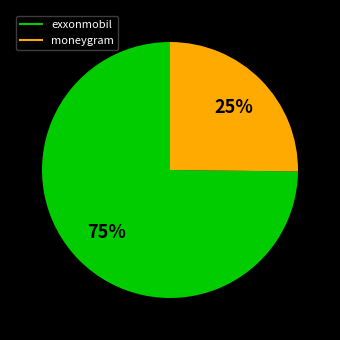

How many slices are in this pie chart?

2